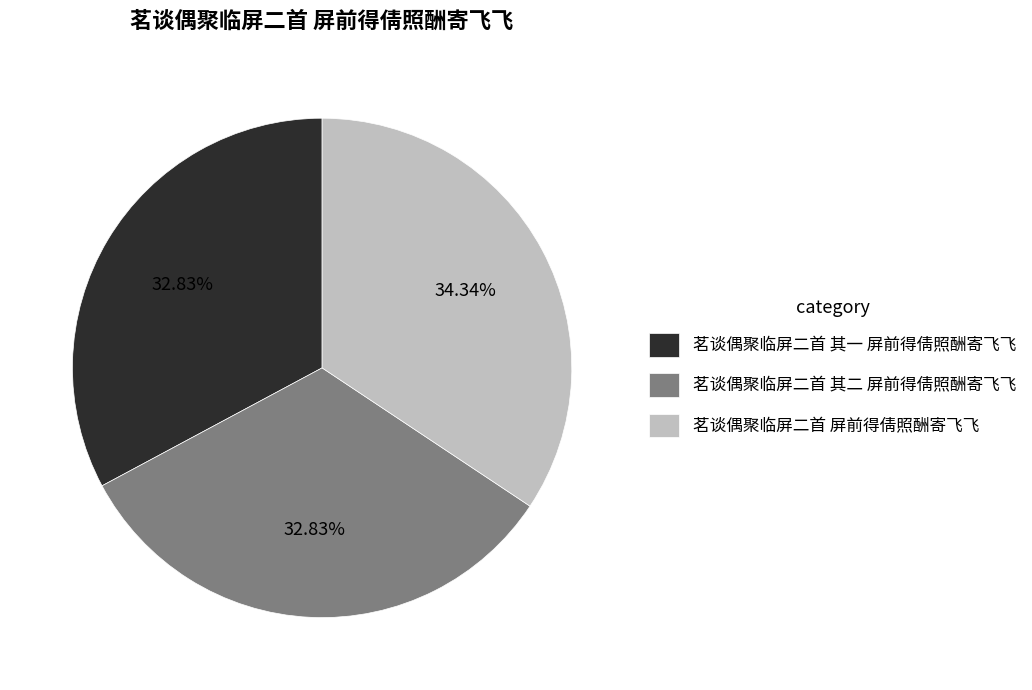

To the nearest percent, what is the difference between the largest and smallest slice percentages?

2%